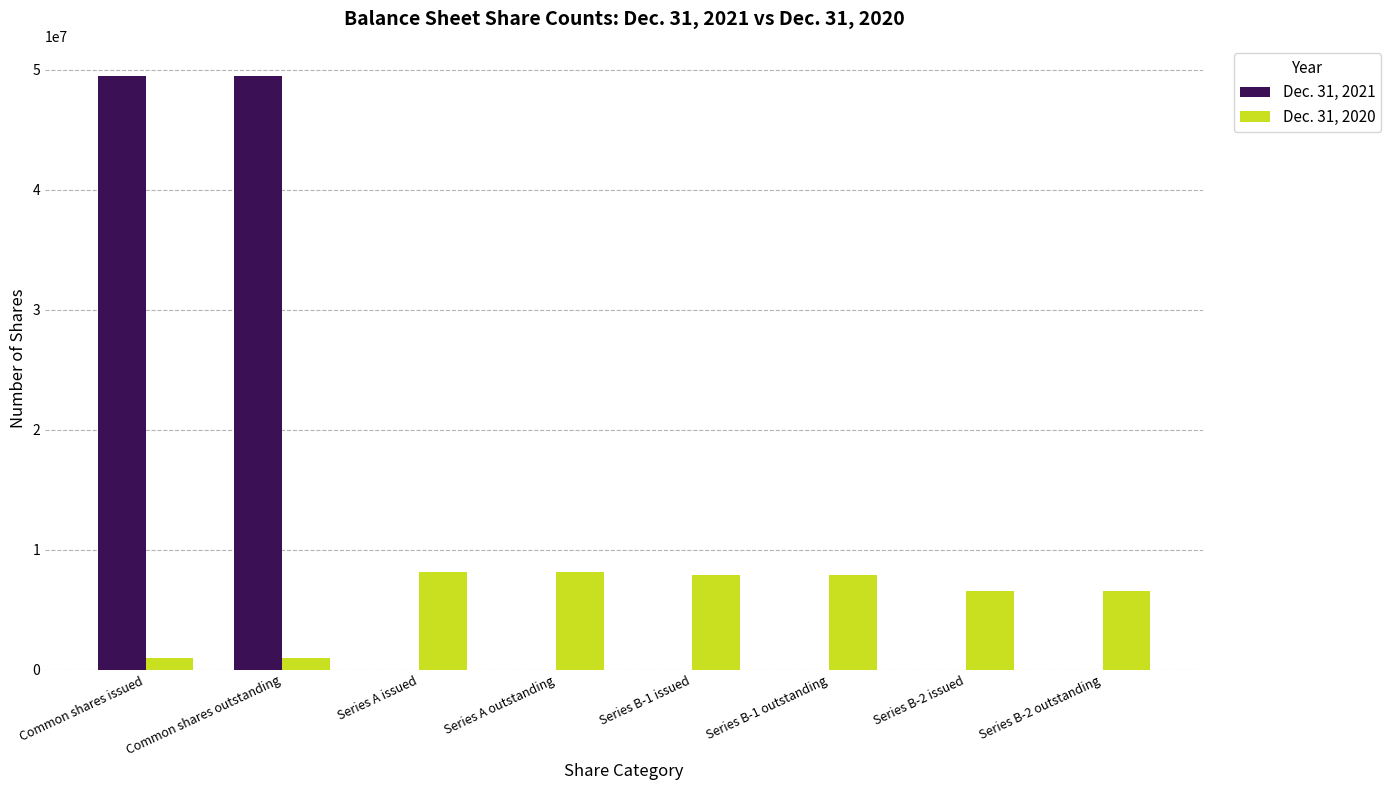

What is the spread (max minus min) of values at Series B-1 issued?

7888392